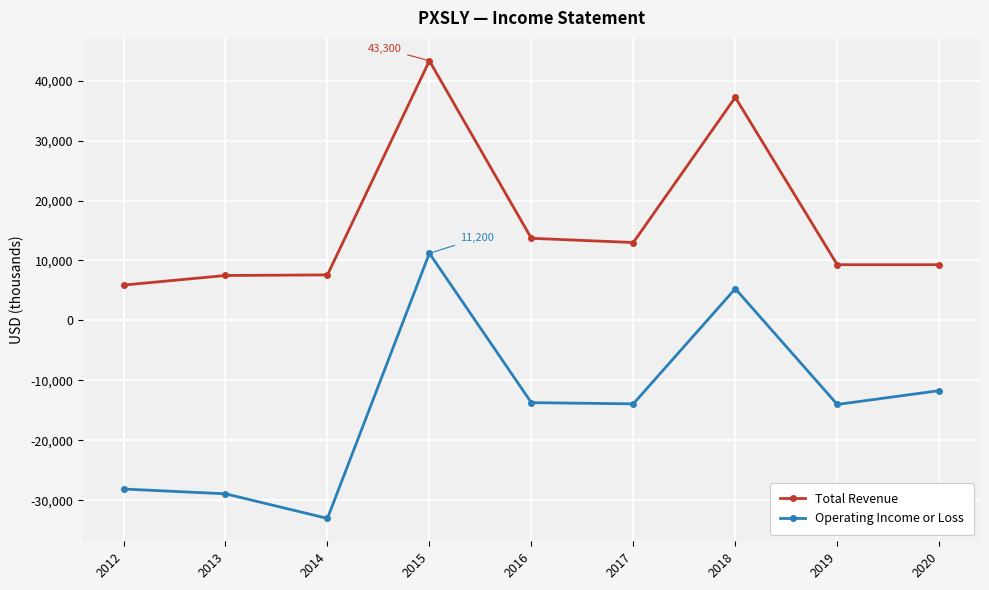

How many data points in Operating Income or Loss are above -13900?

4